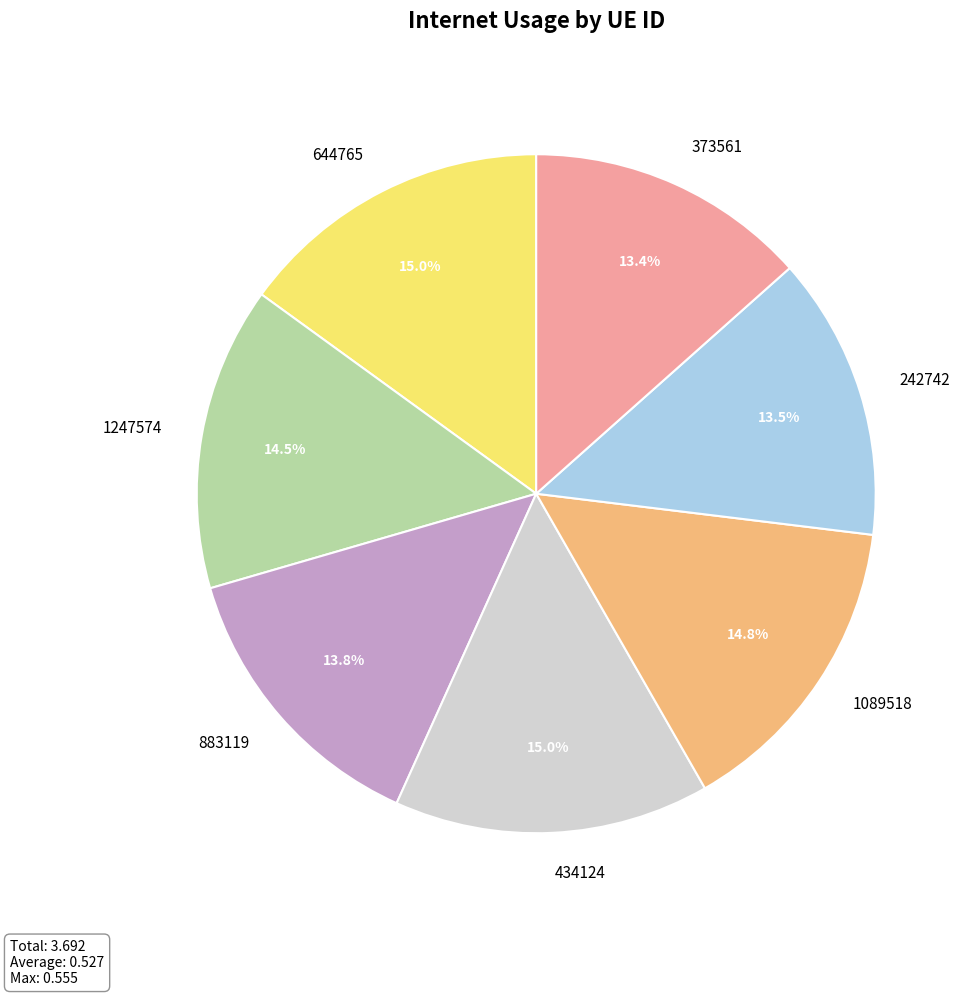

Between 1247574 and 434124, which is larger?

434124